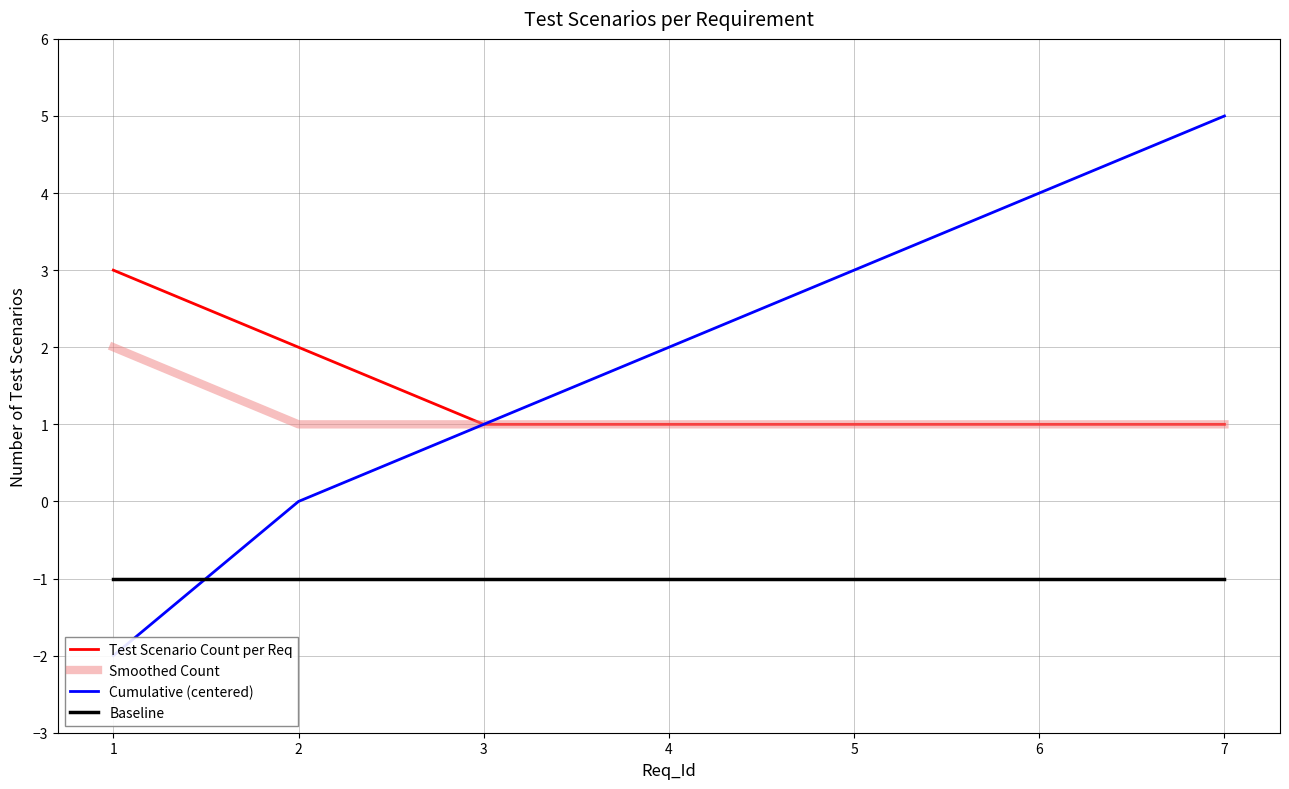

Reading right to left, what are all the values shown in this chart?

Test Scenario Count per Req: 7=1	6=1	5=1	4=1	3=1	2=2	1=3
Smoothed Count: 7=1	6=1	5=1	4=1	3=1	2=1	1=2
Cumulative (centered): 7=5	6=4	5=3	4=2	3=1	2=0	1=-2
Baseline: 7=-1	6=-1	5=-1	4=-1	3=-1	2=-1	1=-1